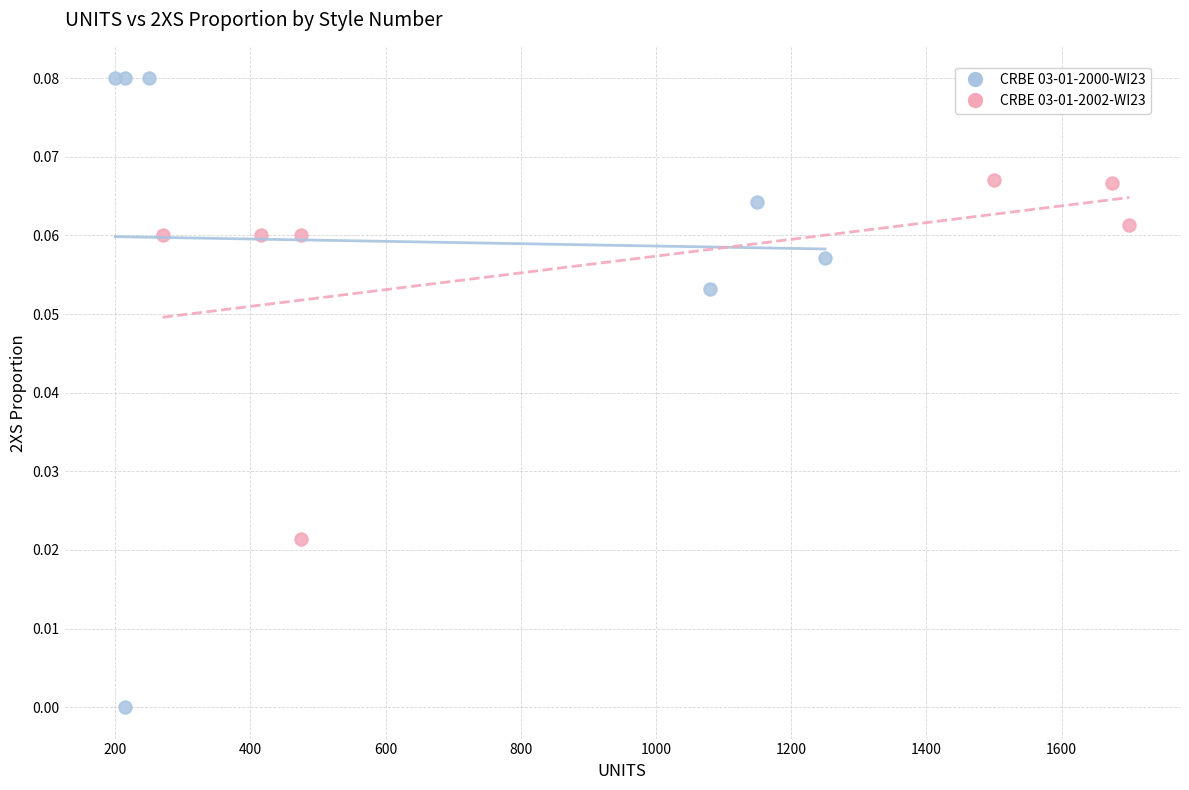

Which series contains the lowest Y value?

CRBE 03-01-2000-WI23